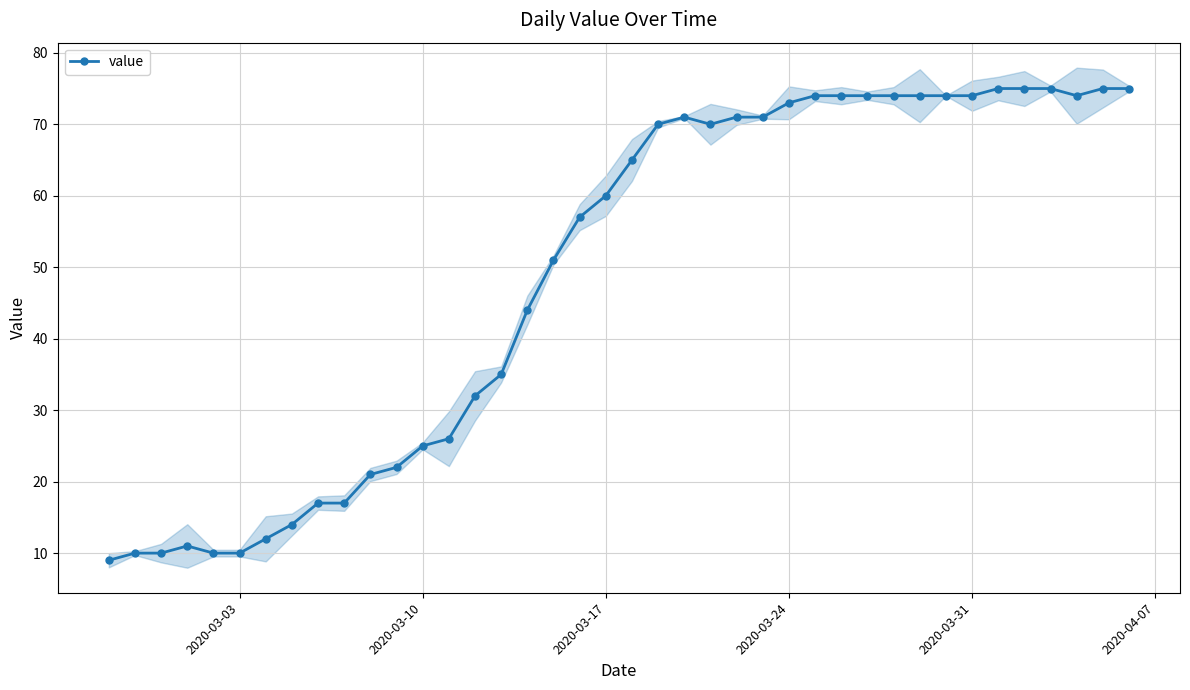

How many interior local peaks (higher than both neighbors) does the data have?

2